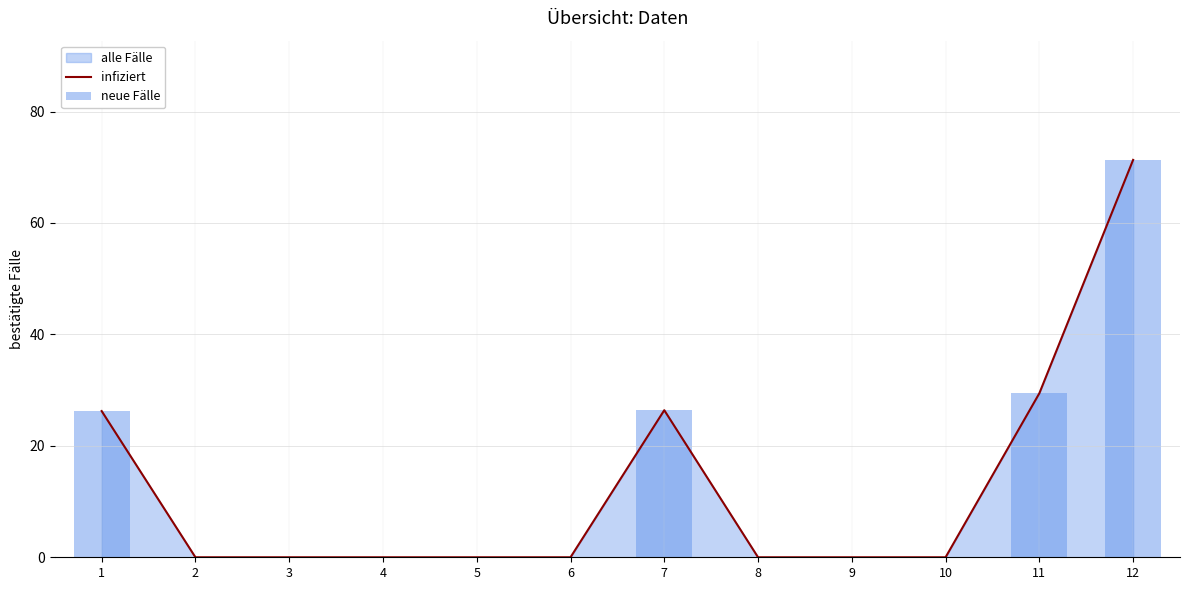

List the labels in order of infiziert value, largest first.

12, 11, 7, 1, 2, 3, 4, 5, 6, 8, 9, 10